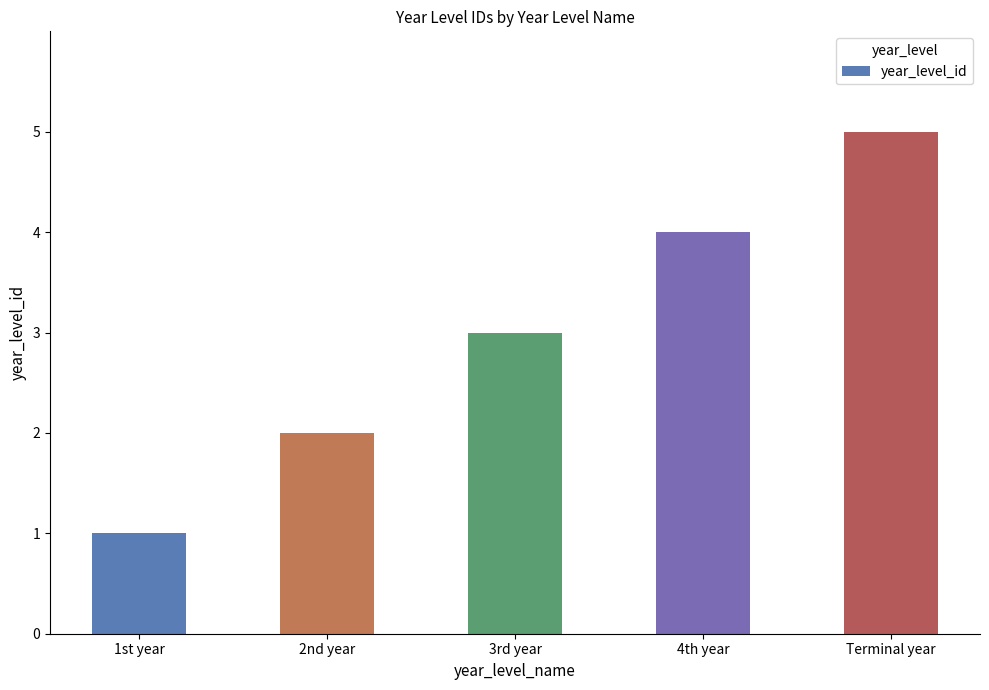

What is the label of the 2nd bar from the left?

2nd year